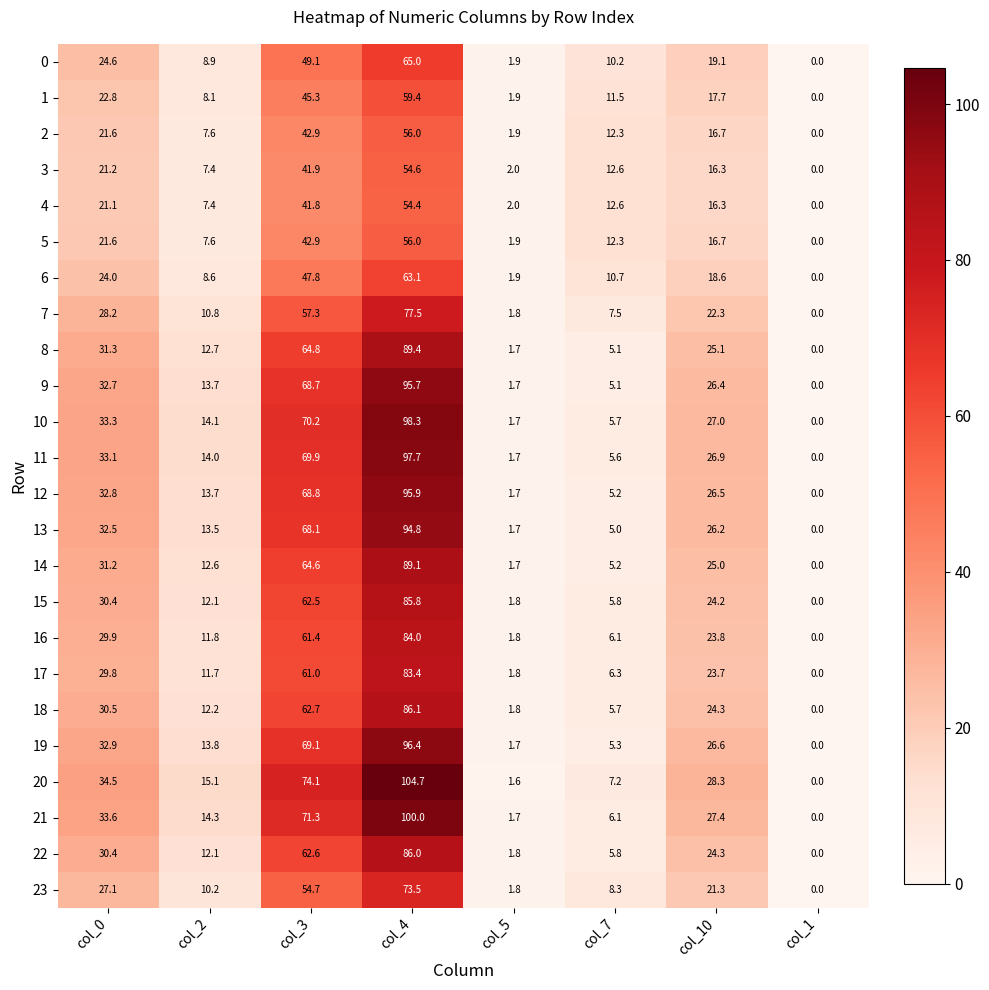

Where is 21 nearest to the value 50?

col_0